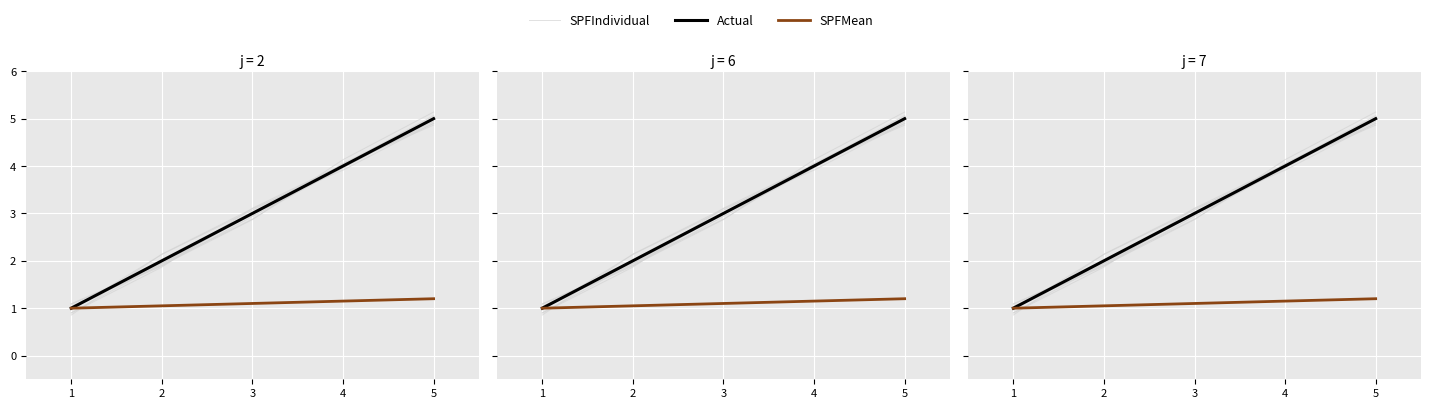

How many SPFMean values are between 1 and 2?

5